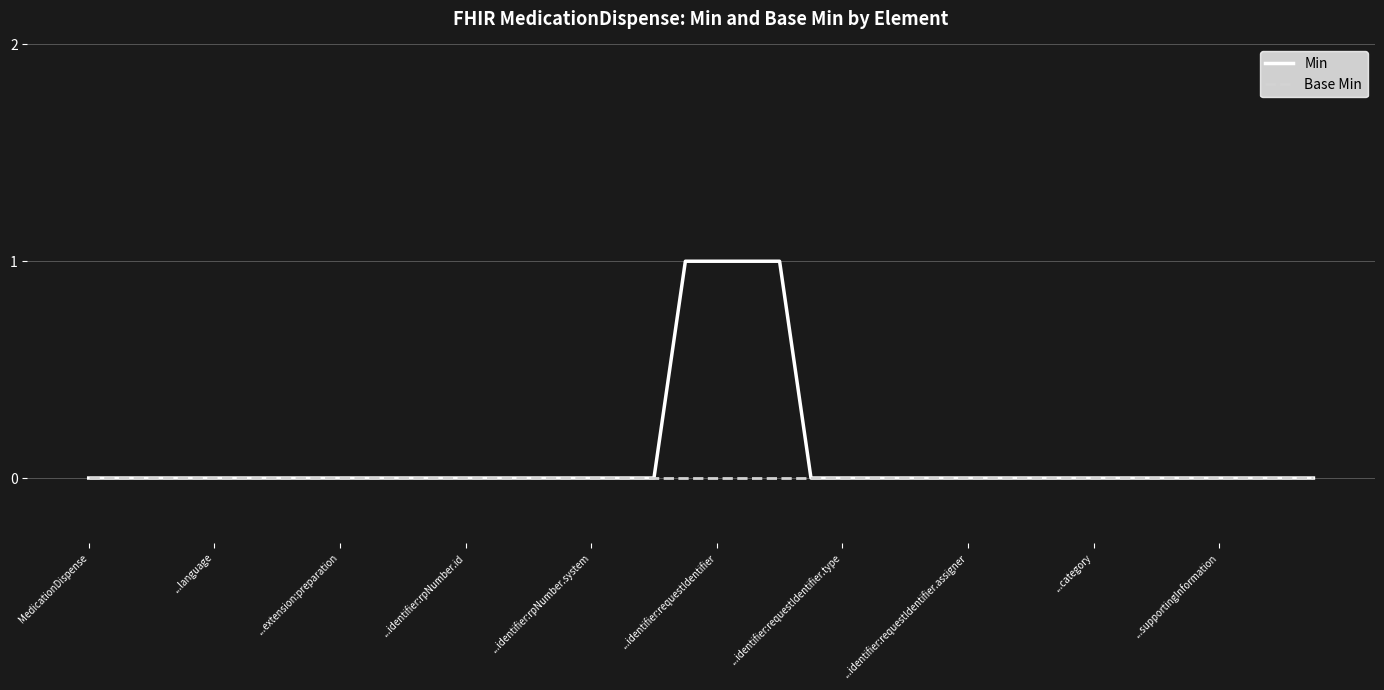

Rank the series by their maximum value, from highest to lowest.

Min, Base Min